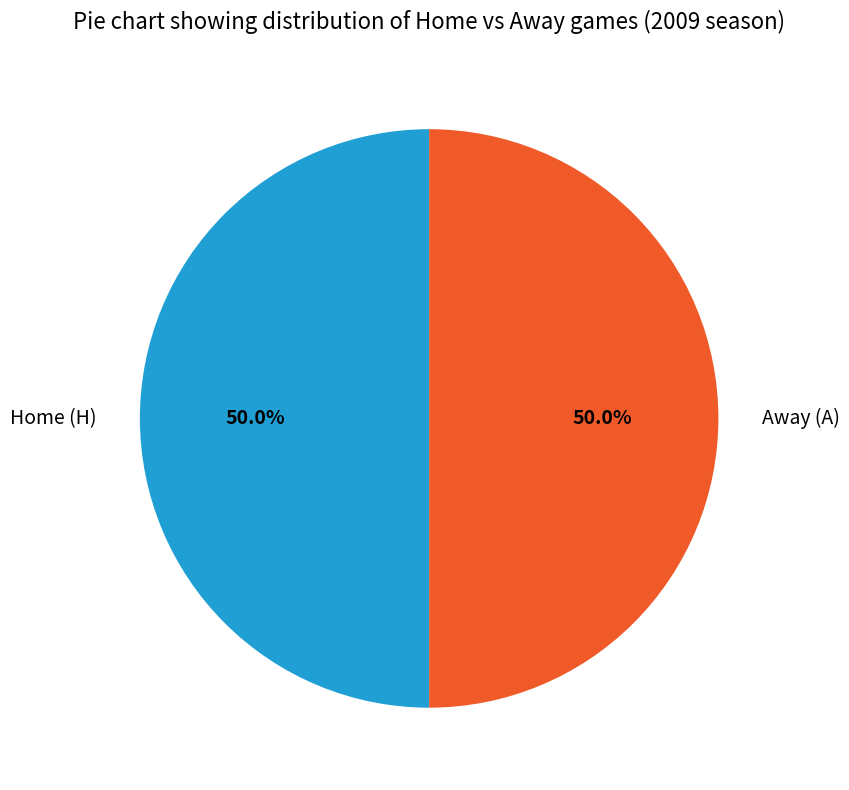

What is the ratio of the value at Away (A) to the value at Home (H)?

1.0